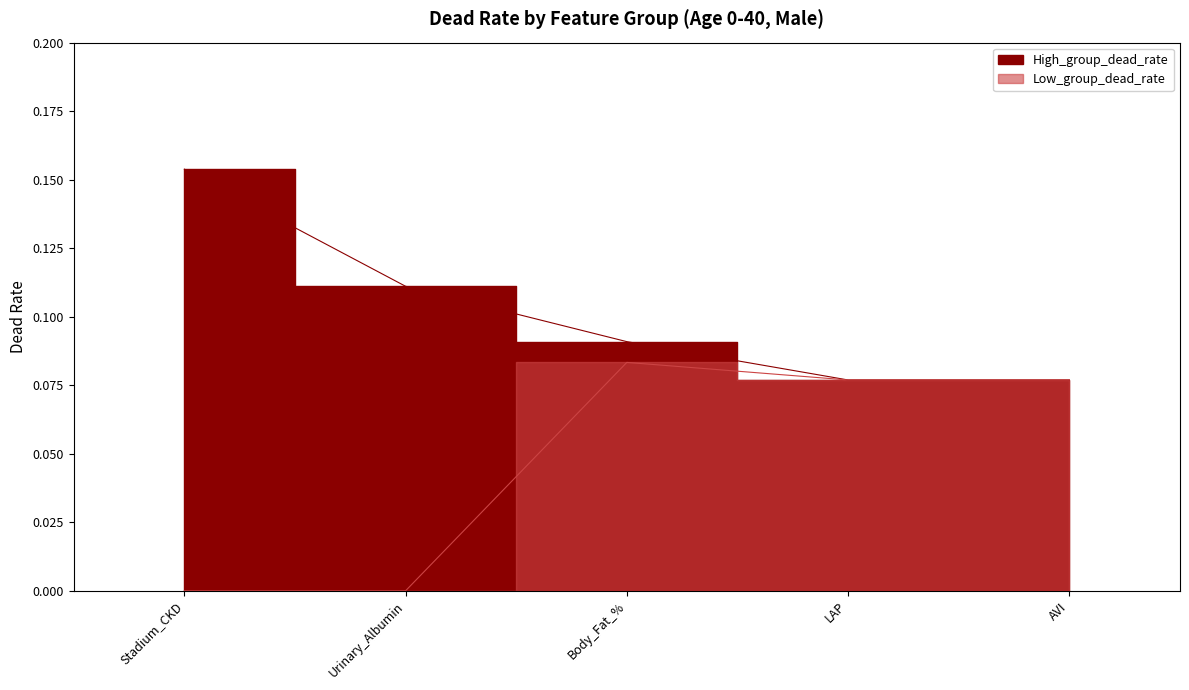

True or false: High_group_dead_rate and Low_group_dead_rate intersect in this chart.

False